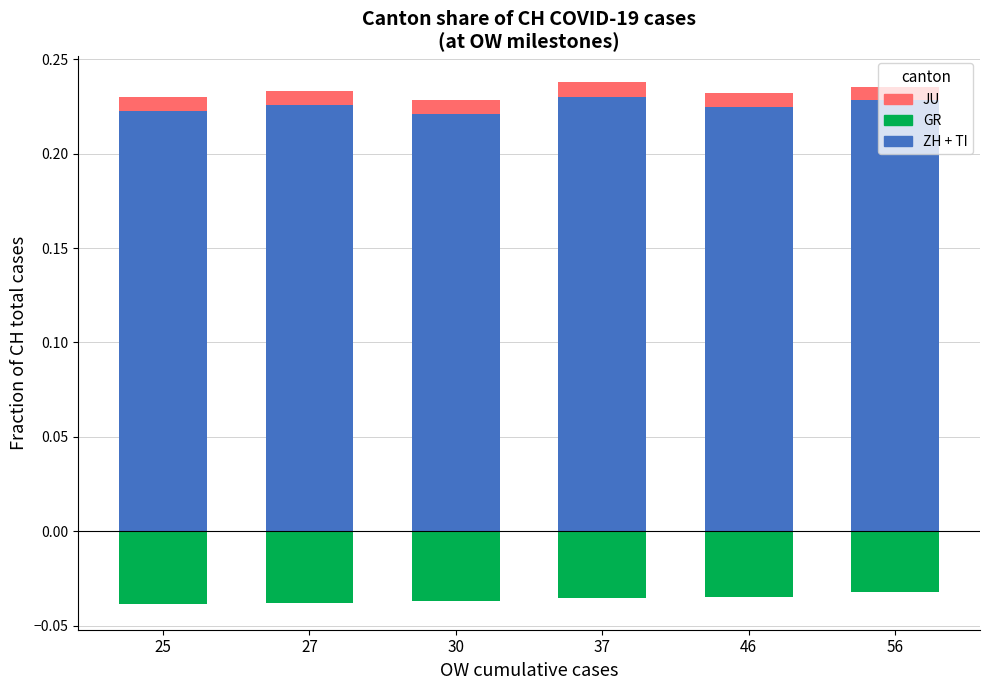

The JU series shows 0.0 at 25. True or false?

True